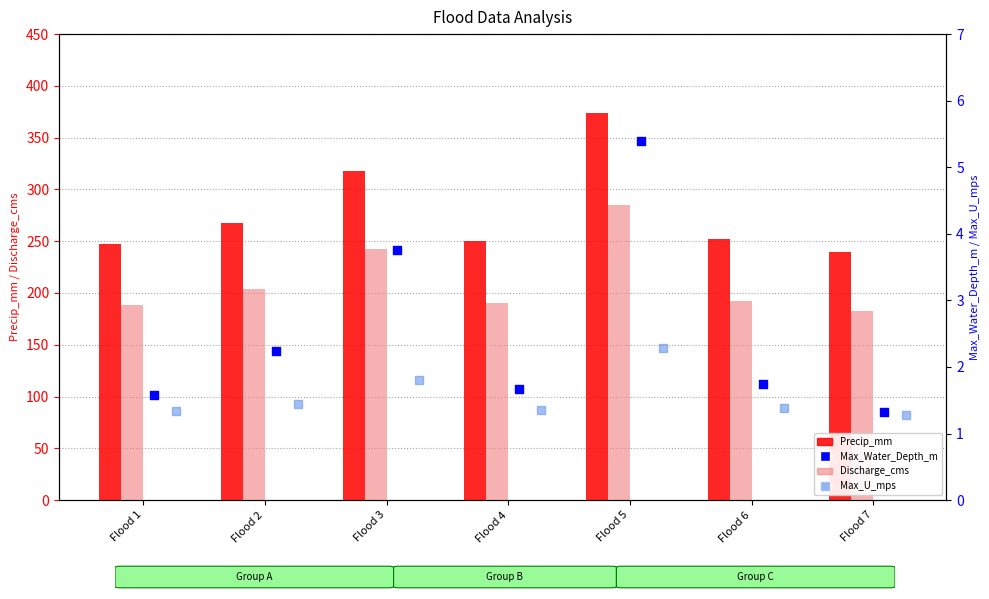

At how many categories does at least one series exceed 277?

2